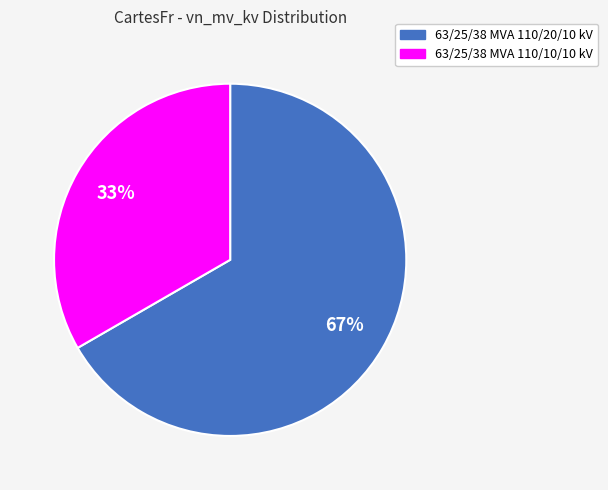

Is the sum of 63/25/38 MVA 110/20/10 kV and 63/25/38 MVA 110/10/10 kV greater than half?

Yes